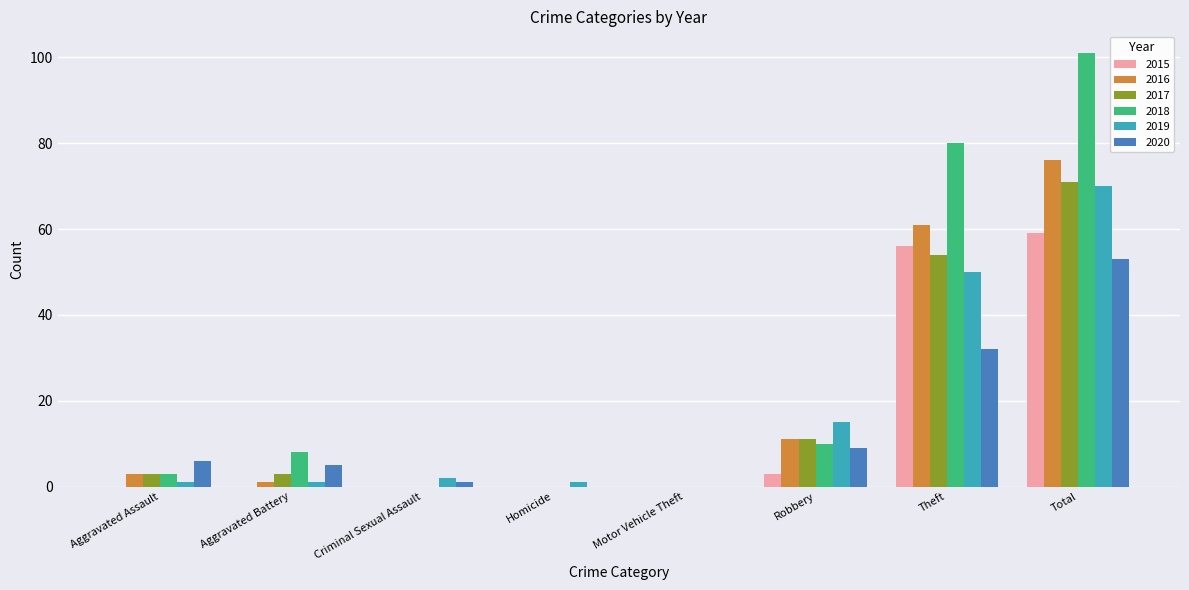

Does the chart contain stacked bars?

No